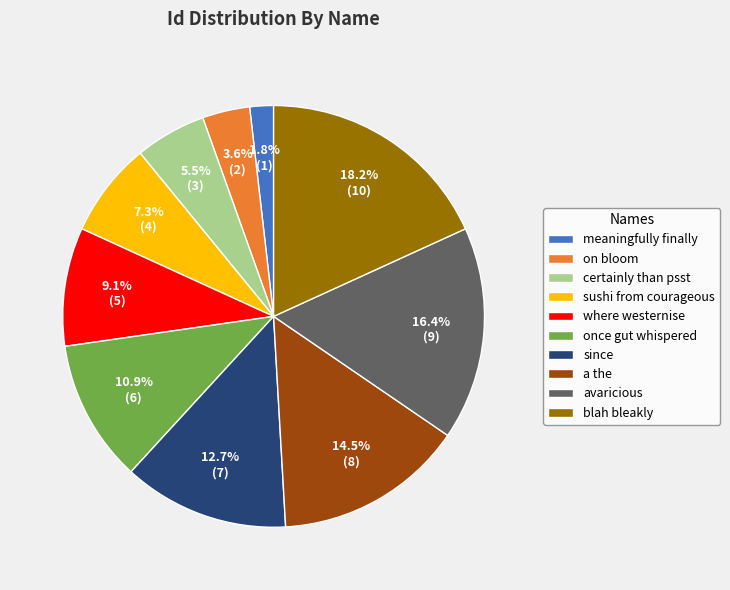

Combined, what portion of the pie is blah bleakly and where westernise?

27.3%